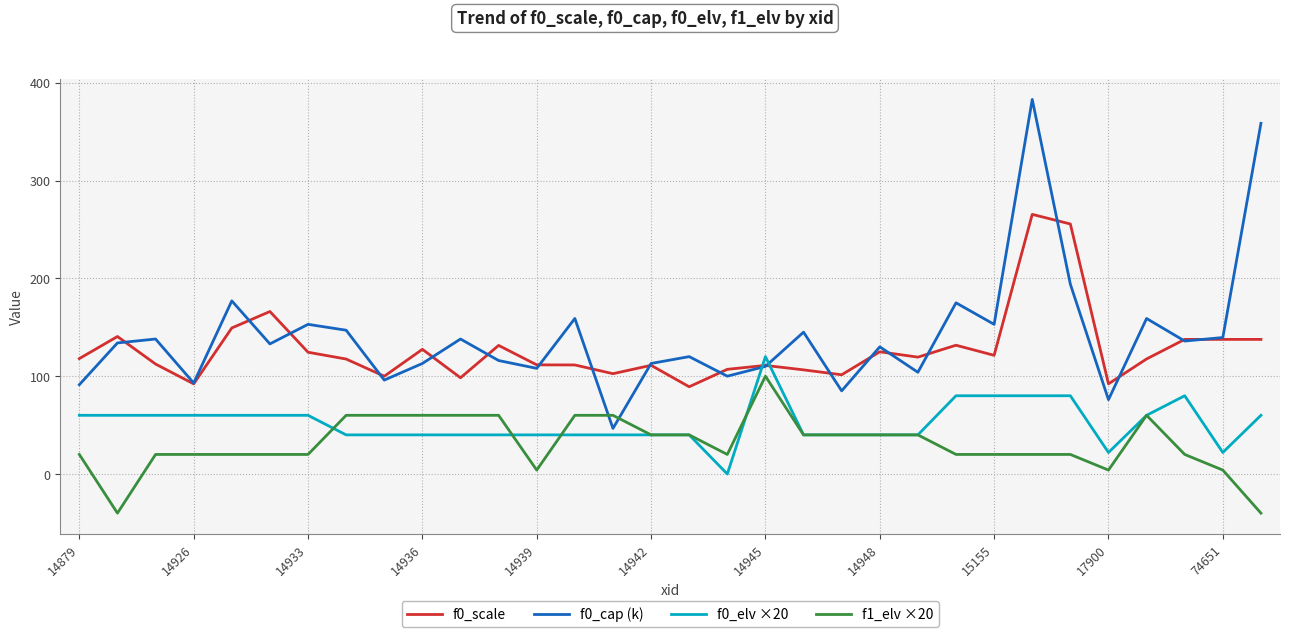

How many interior local peaks does the f0_cap (k) series have?

11